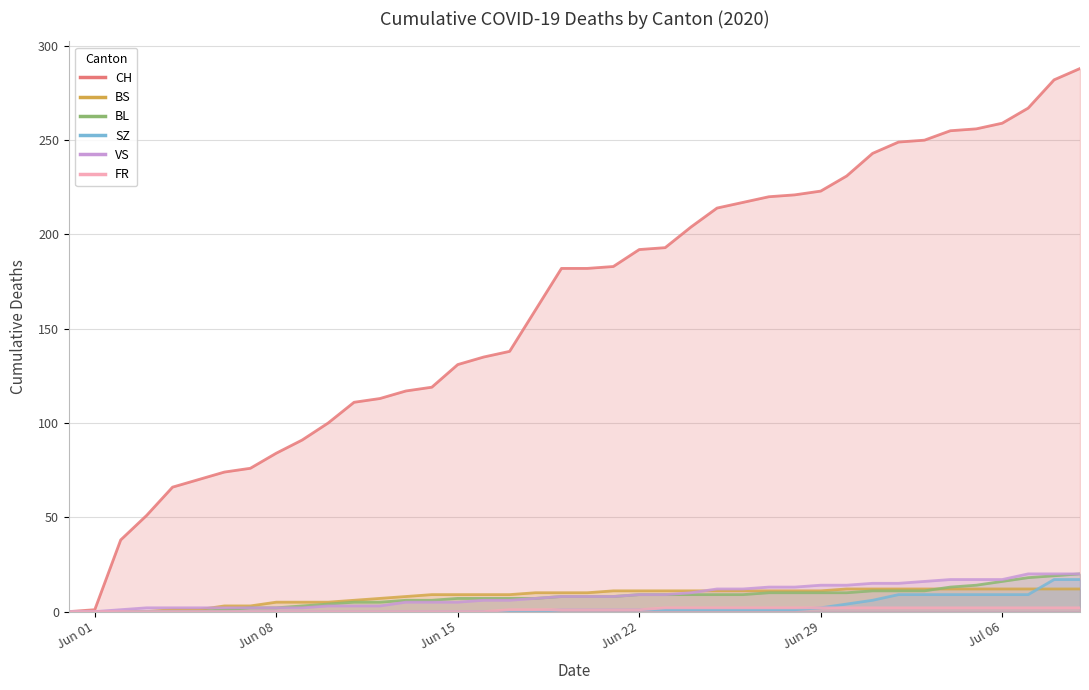

How many data points in BS are above 10?

19